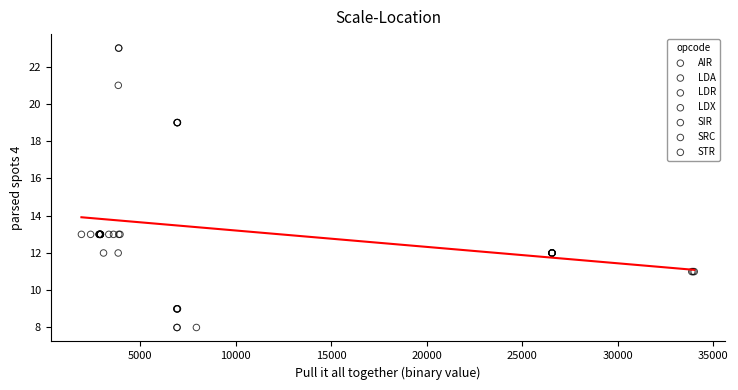

What are all the series names shown in the legend?

AIR, LDA, LDR, LDX, SIR, SRC, STR